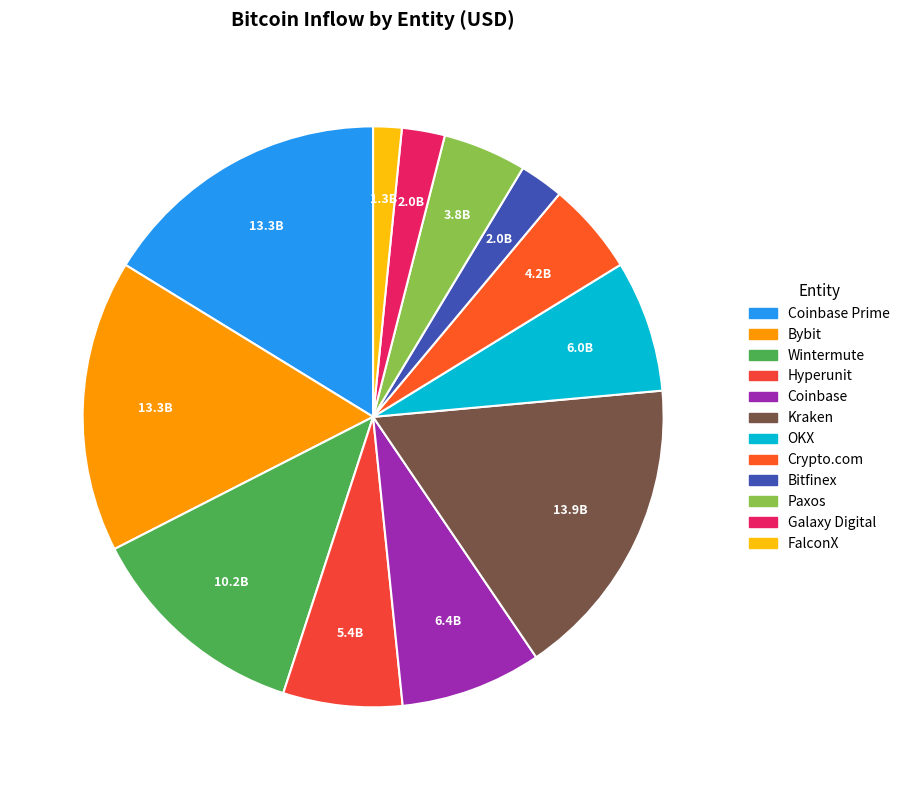

Count the number of slices in the pie.

12